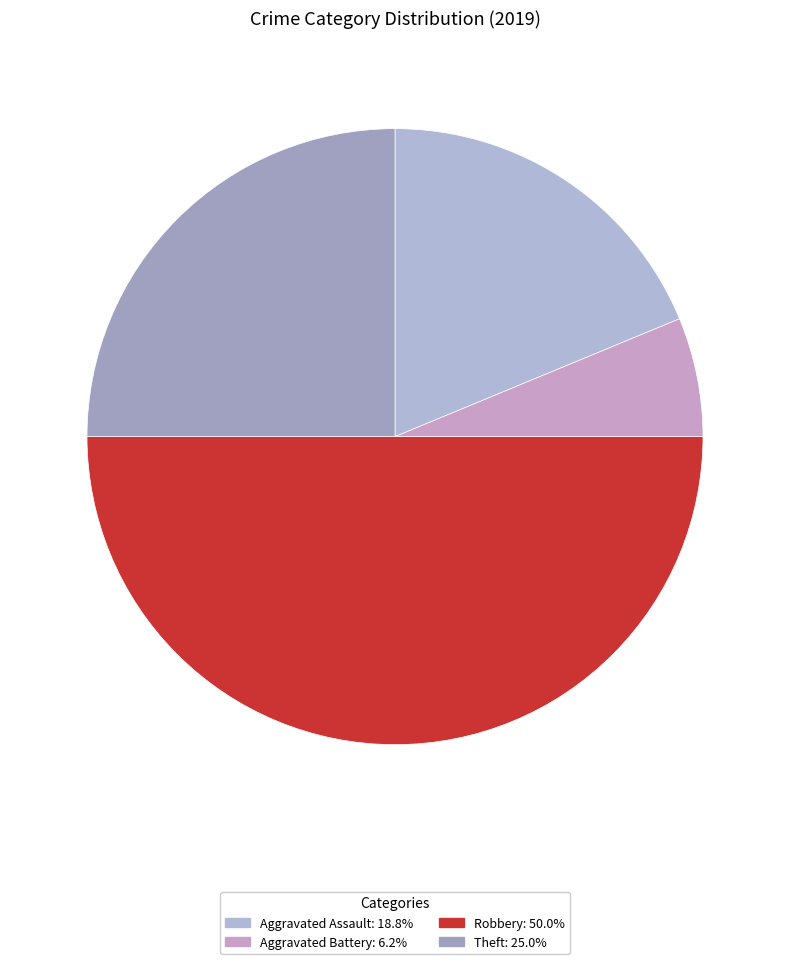

Which slice is the largest?

Robbery